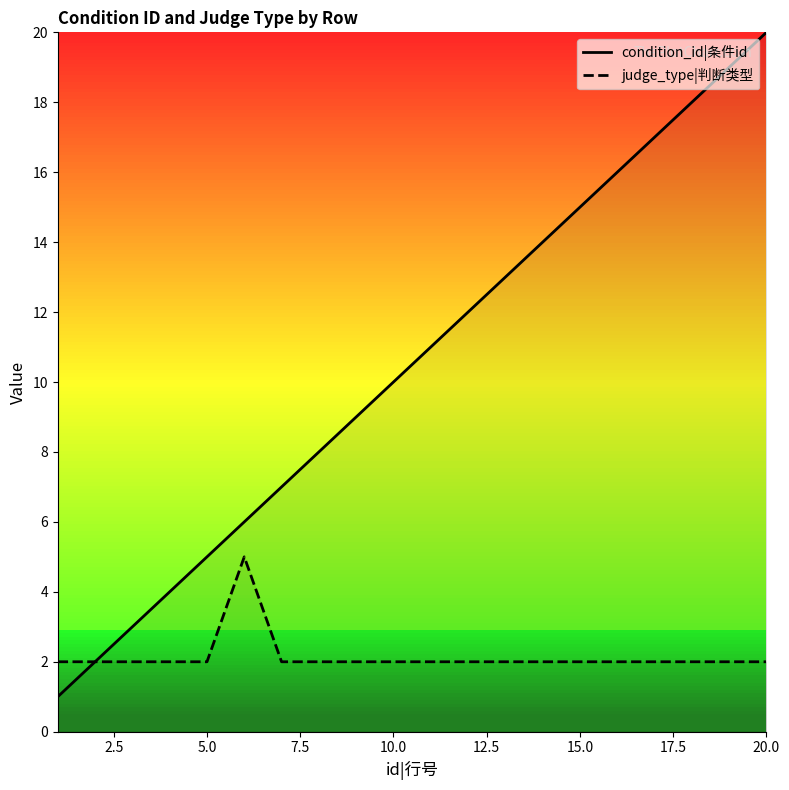

Which series has the largest total across all categories?

condition_id|条件id